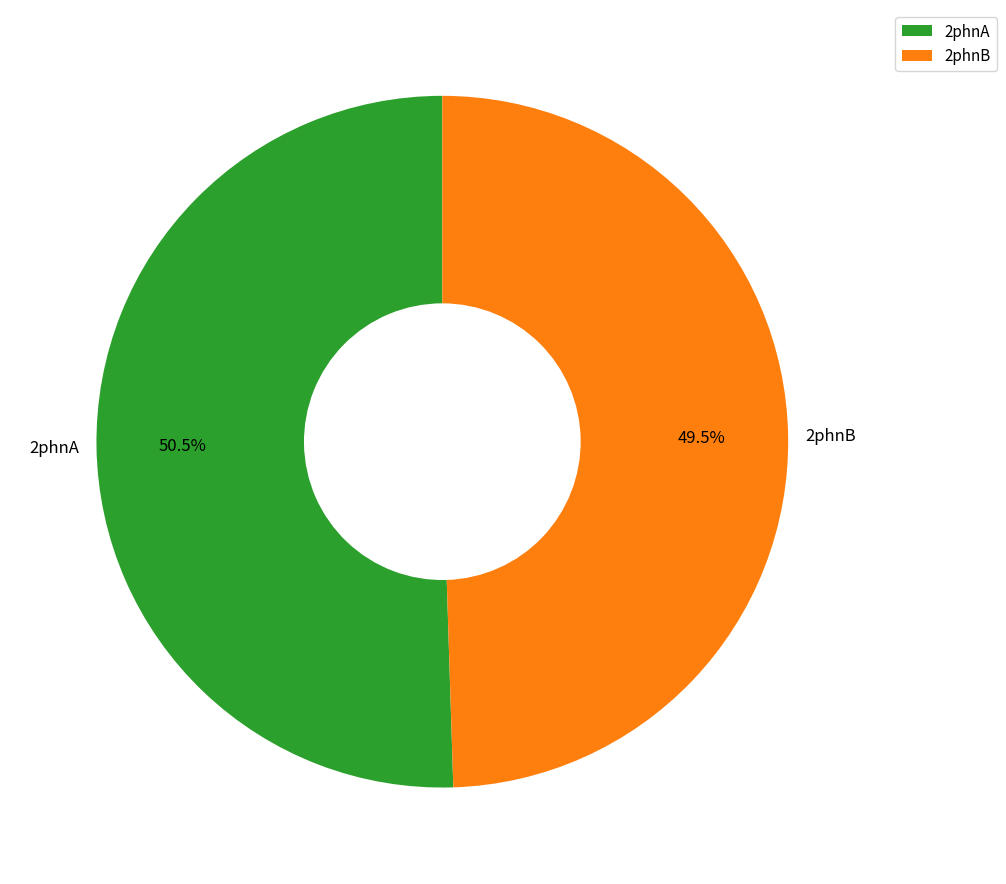

To the nearest percent, what is the difference between the 2phnA and 2phnB slice percentages?

1%